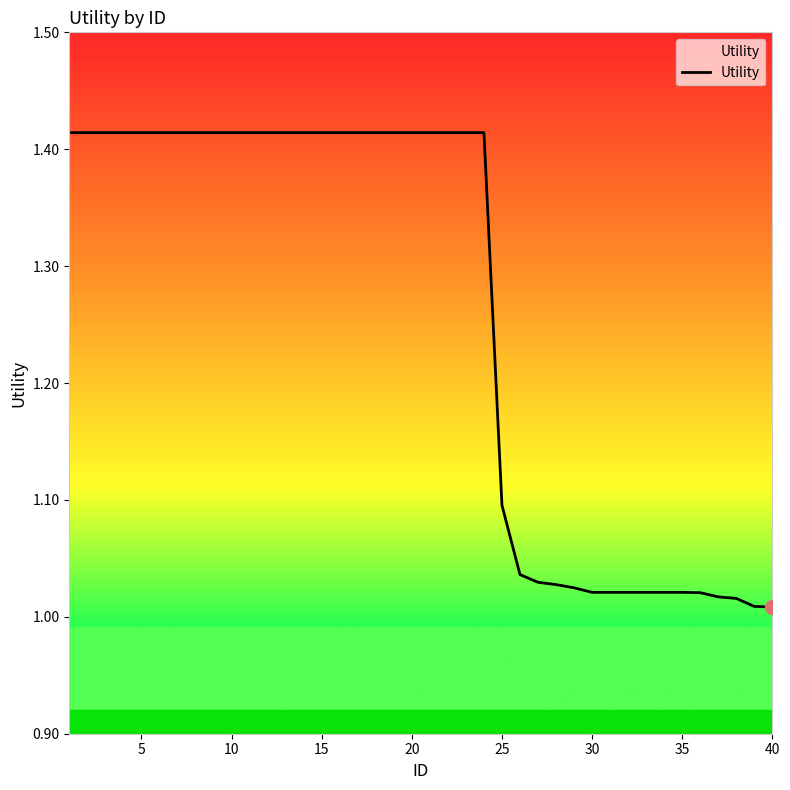

What is the difference between the maximum and minimum values?

0.4